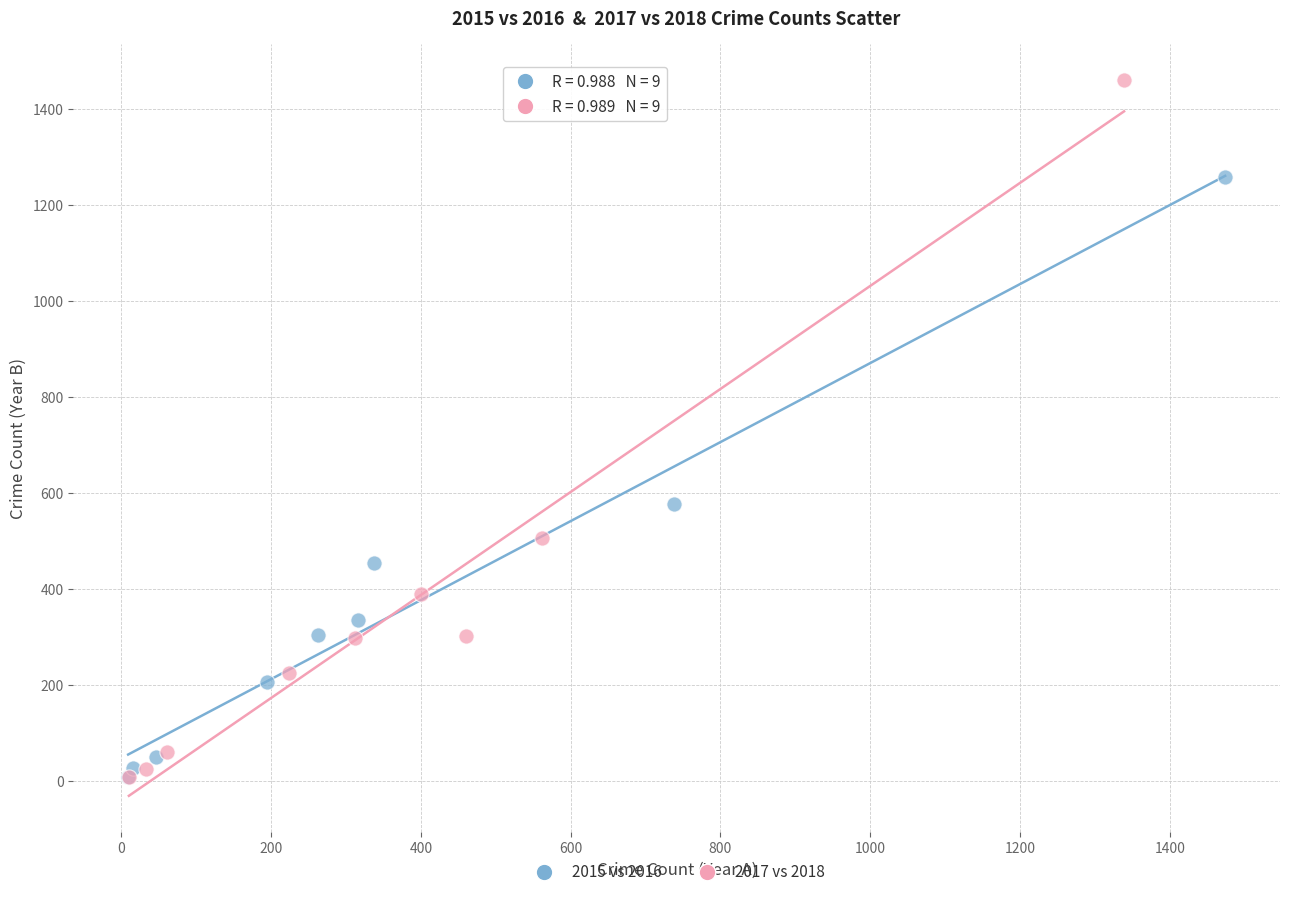

What are all the series names shown in the legend?

2015 vs 2016, 2017 vs 2018